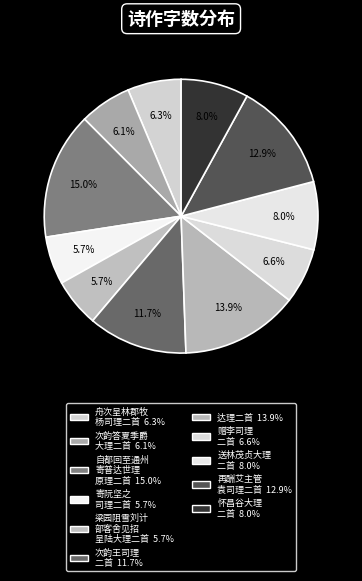

Rank the categories by value from lowest to highest.

寄阮坚之司理二首 其一, 梁园阻雪刘计部客舍见招并呈陆大理二首 其一, 次韵答夏季爵大理二首 其一, 舟次呈林郡牧杨司理二首 其一, 赠李司理二首 其一, 怀昌谷大理二首 其一, 送林茂贞大理二首 其一, 次韵王司理二首 其一, 再酬艾主管袁司理二首 其一, 达理二首 其一, 自都回至通州寄普达世理原理二首 其一